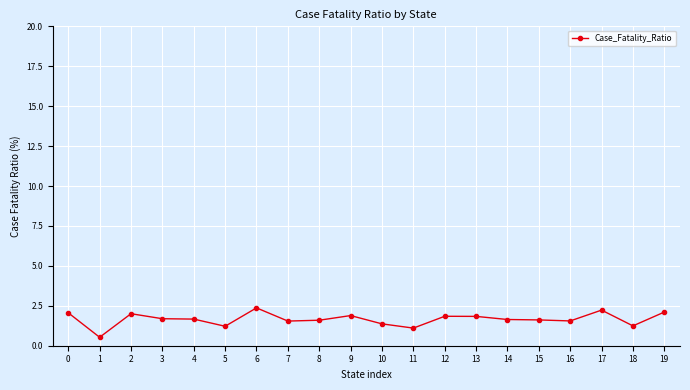

How many lines are shown in the chart?

1